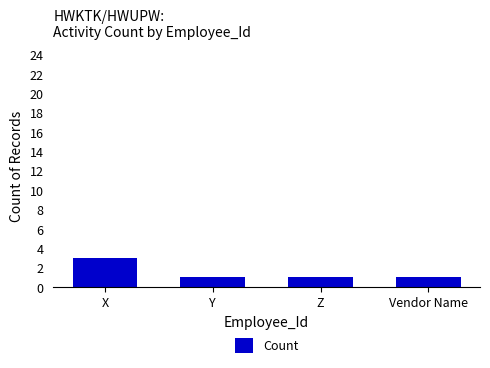

What is the sum of the values at Vendor Name and Y?

2